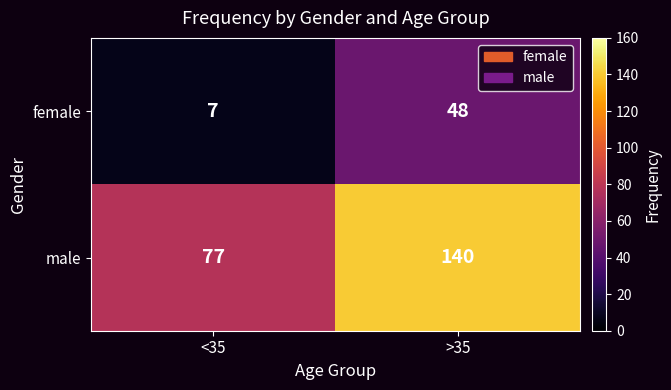

What is the smallest value displayed?

7